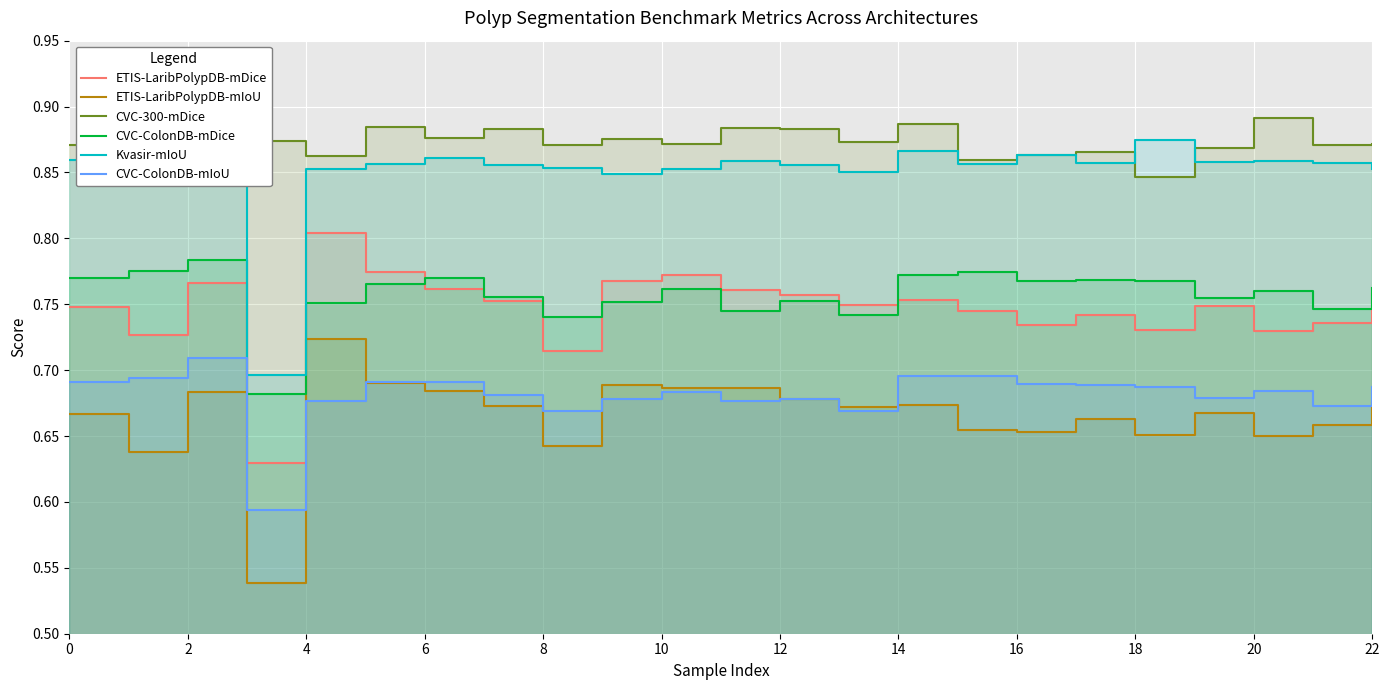

In Kvasir-mIoU, how many points are lower than both neighbors (excluding endpoints)?

6